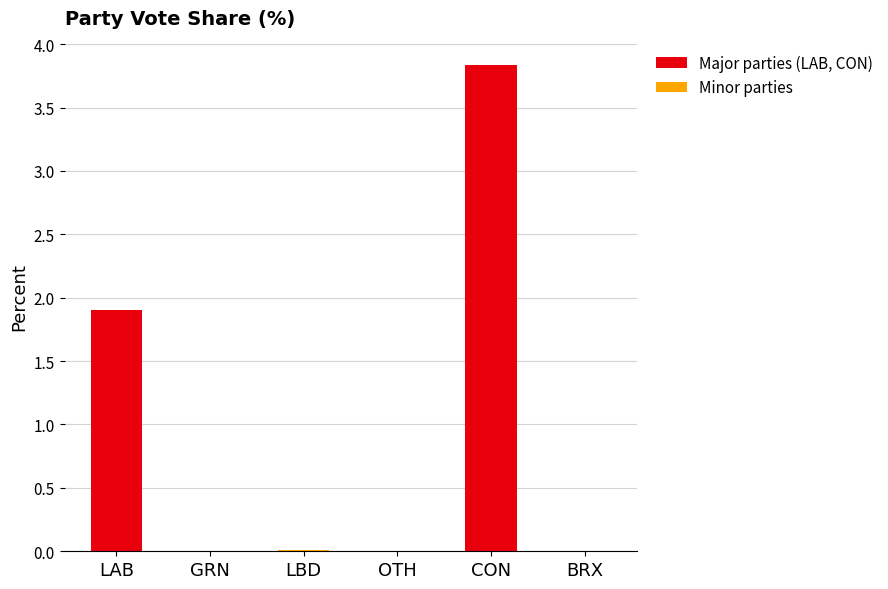

The chart shows a value of 0.0 at BRX. True or false?

False